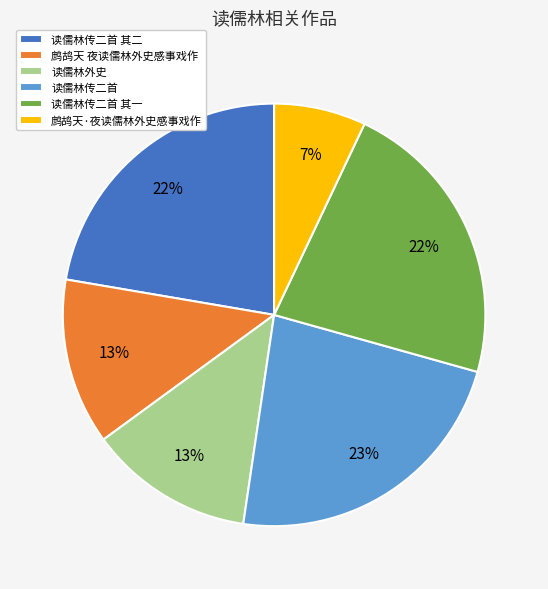

Does 鹧鸪天·夜读儒林外史感事戏作 account for over 50% of the chart?

No